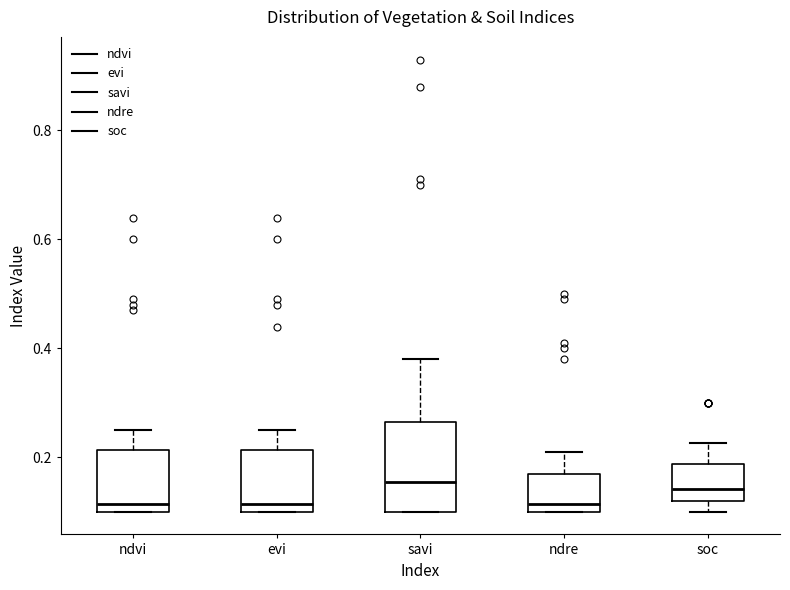

Reading left to right, read every box against the y-axis: the position of its median line, the range the box covers, and the ends of its whiskers. The values are not printed on the chart, so give them approximately, as read against the axis.

ndvi: median 0.12, box 0.10 to 0.22, whiskers 0.10 to 0.26
evi: median 0.12, box 0.10 to 0.22, whiskers 0.10 to 0.26
savi: median 0.16, box 0.10 to 0.26, whiskers 0.10 to 0.38
ndre: median 0.12, box 0.10 to 0.18, whiskers 0.10 to 0.22
soc: median 0.14, box 0.12 to 0.18, whiskers 0.10 to 0.22